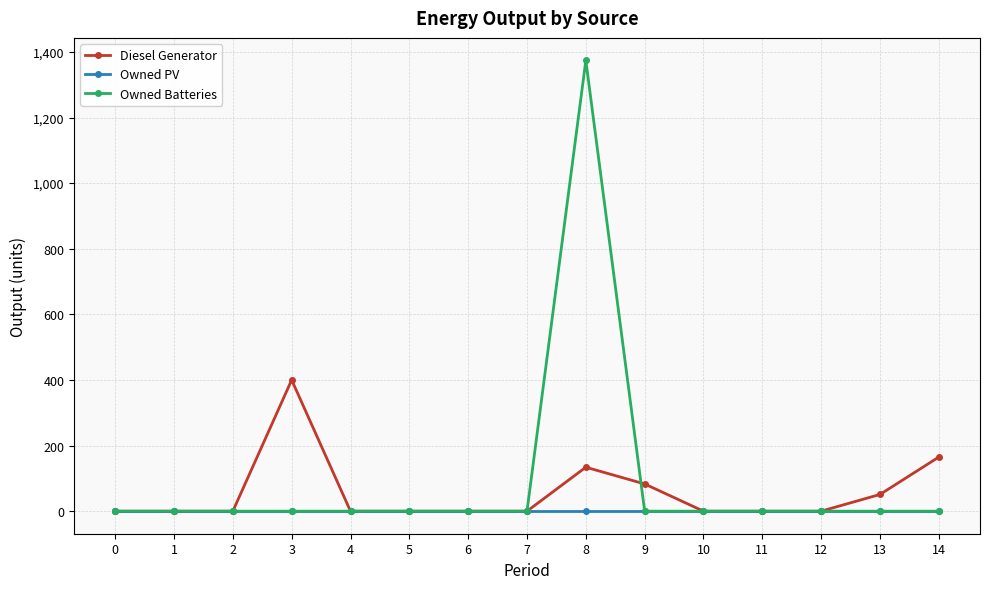

What is the difference between the second highest and minimum values in the Diesel Generator series?

165